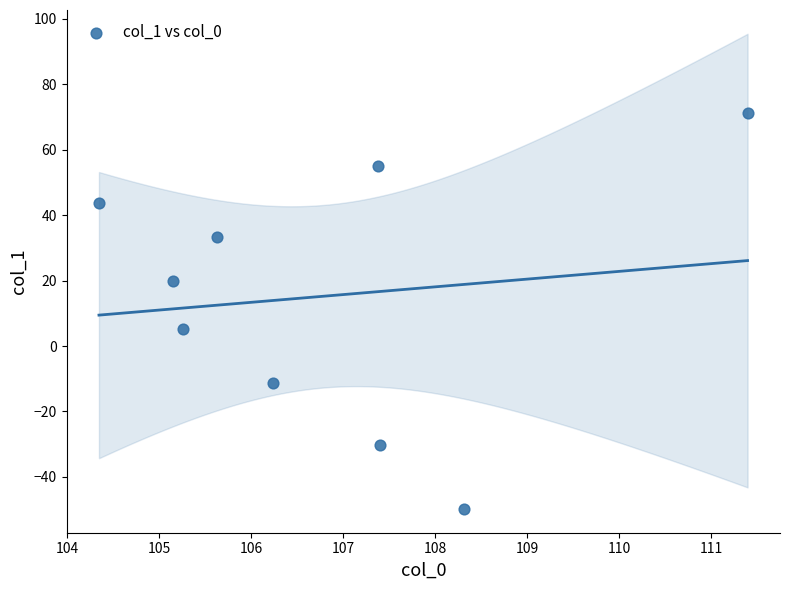

What is the average Y value?

15.2